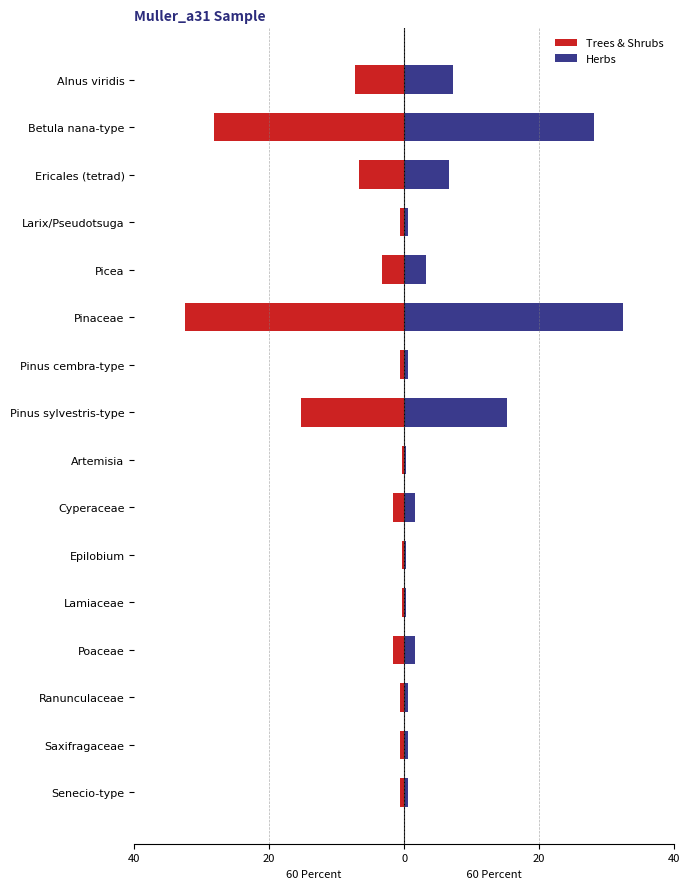

What value does the Trees & Shrubs series have at Pinaceae?

-32.5